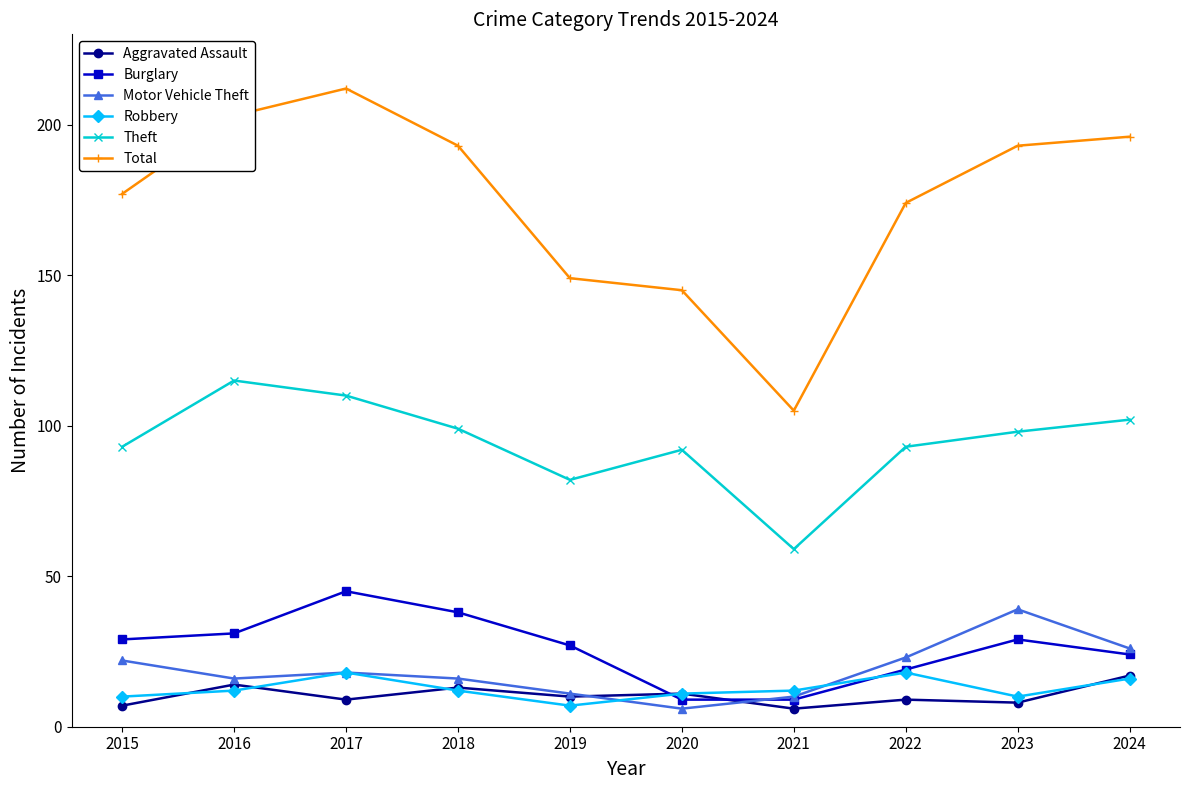

What is the value of the Burglary point at the 2nd from the left?

31